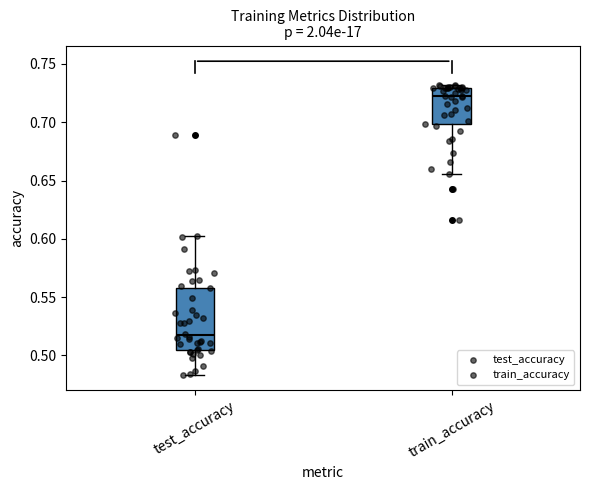

Which box has the highest median line?

train_accuracy